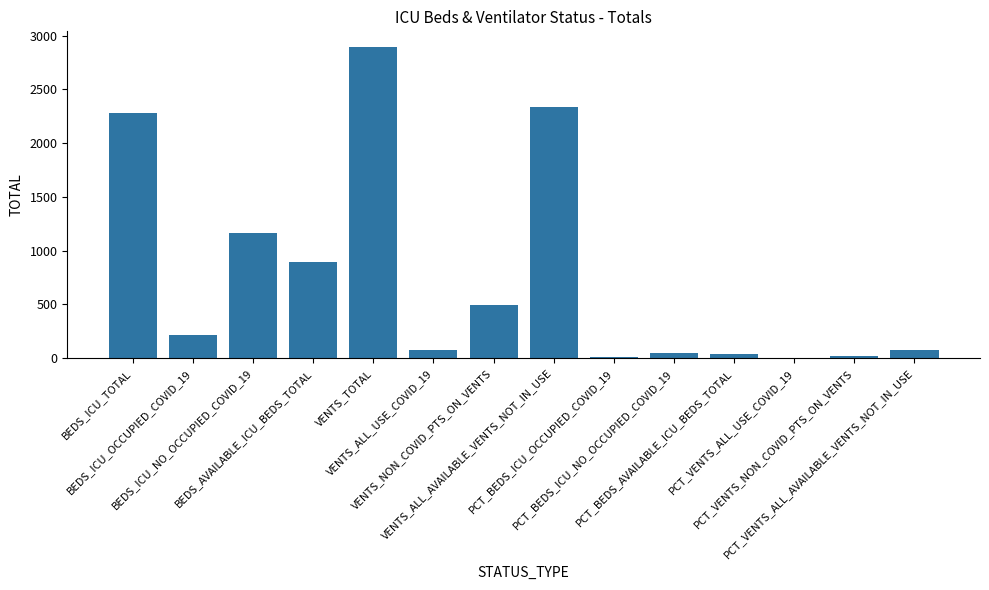

What is the sum of all values?

10556.0